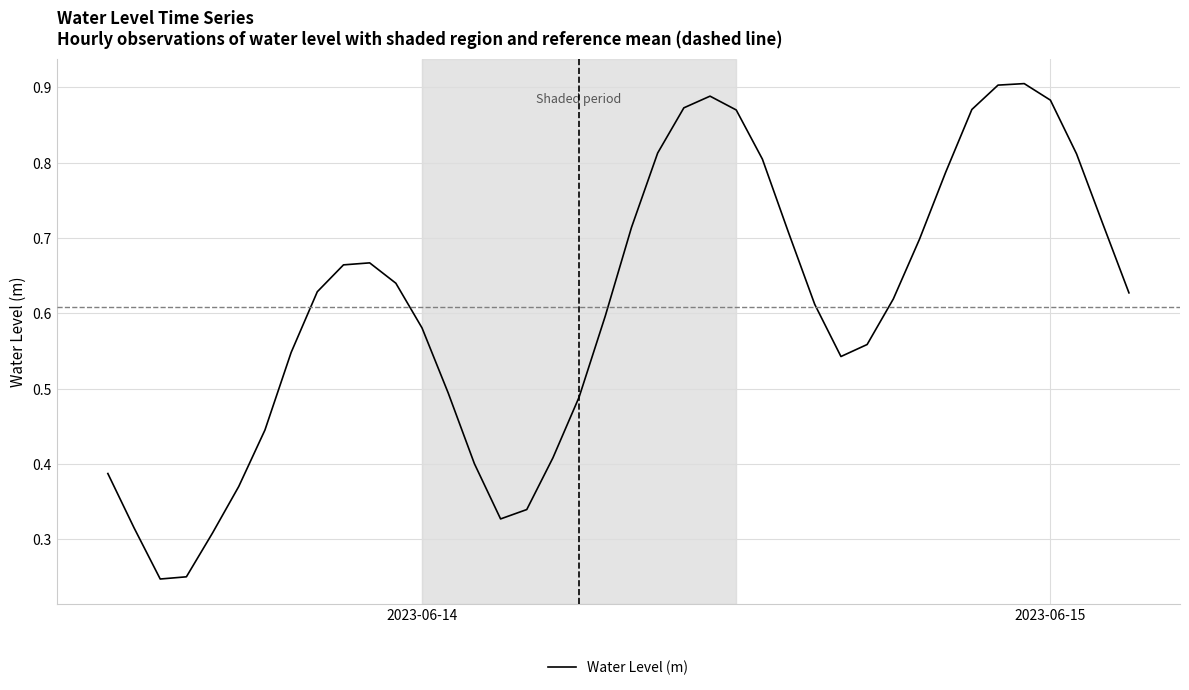

How many lines are shown in the chart?

1